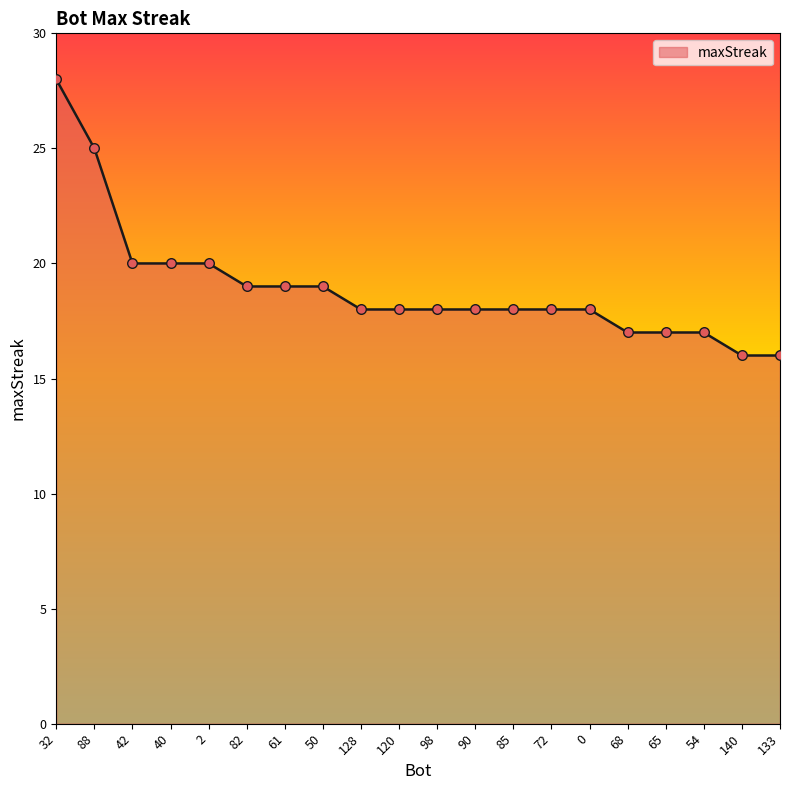

What is the change in value from 32 to 140?

-12